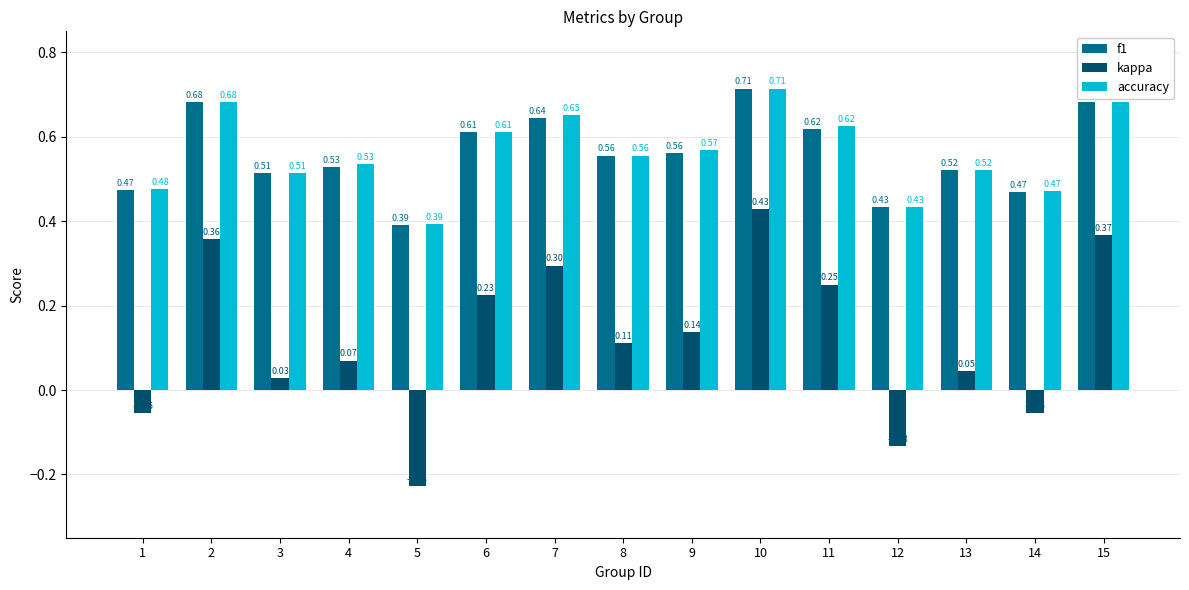

Which category has the highest value in the kappa series?

10